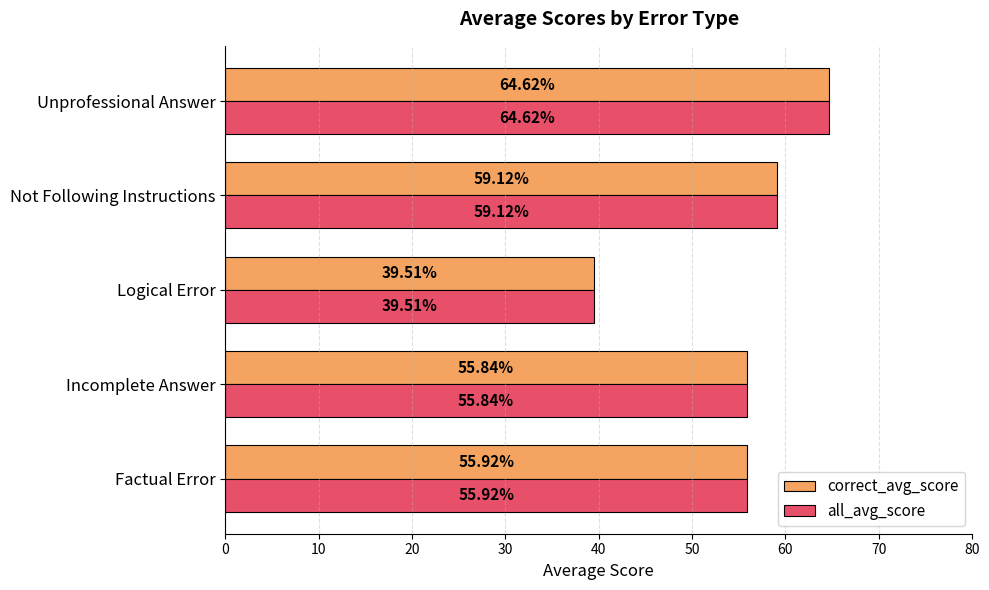

Which category has the lowest value across all series?

Logical Error